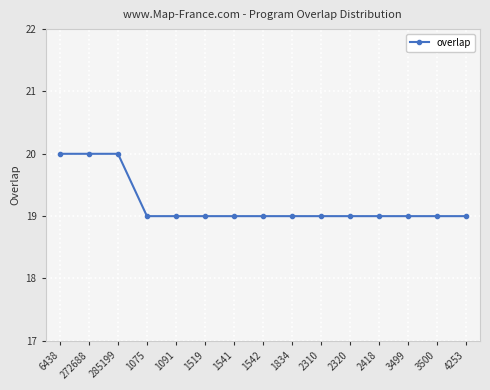

How many distinct data groups are displayed?

1